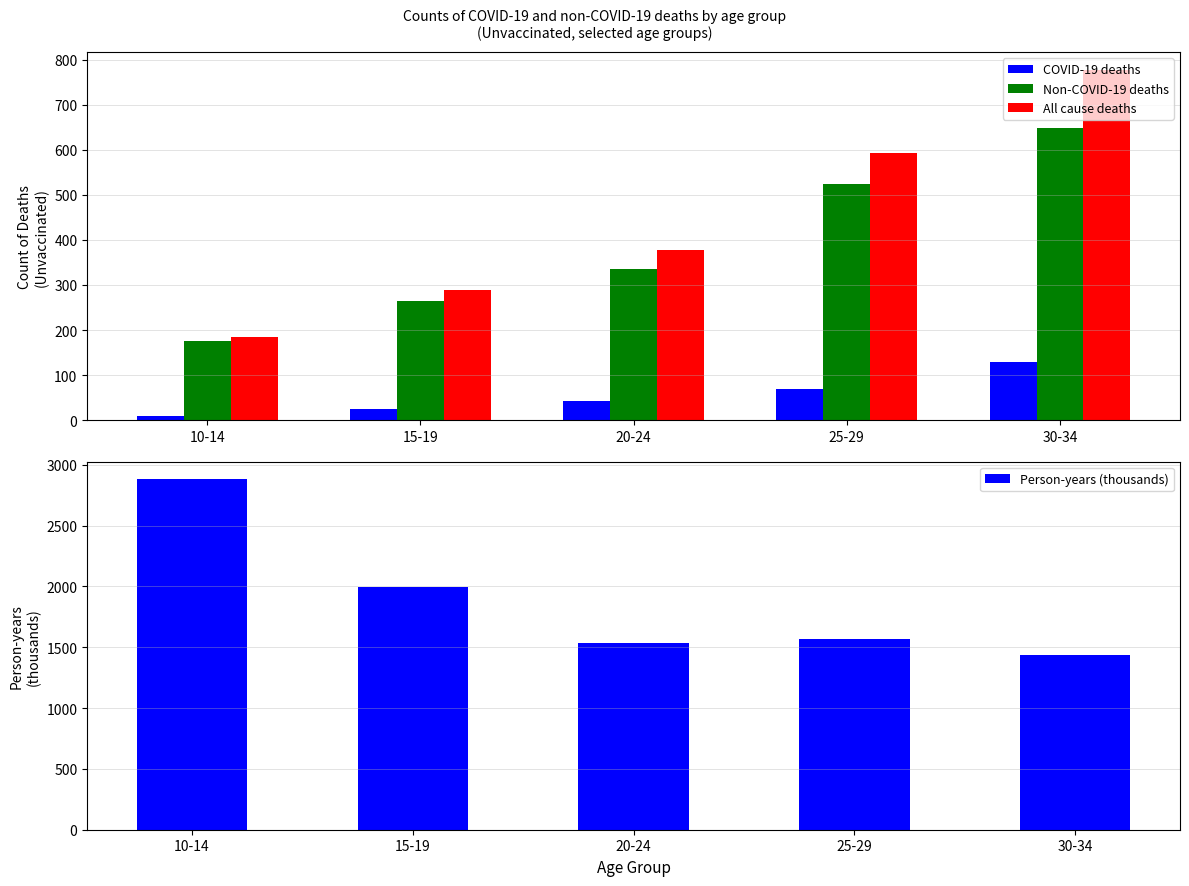

What is the difference between the highest and lowest values at 10-14?

2872.3